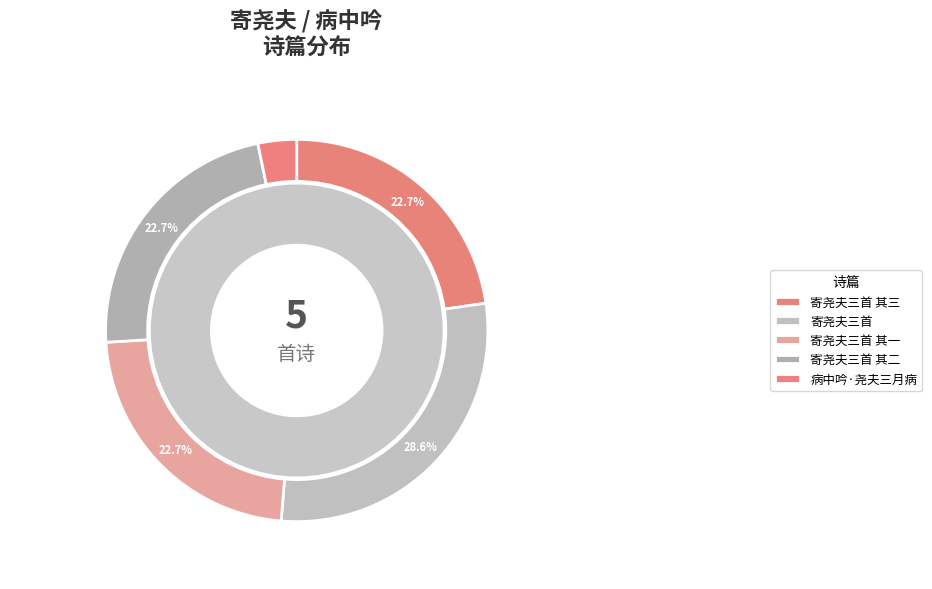

Does 寄尧夫三首 其三 represent more than half of the total?

No